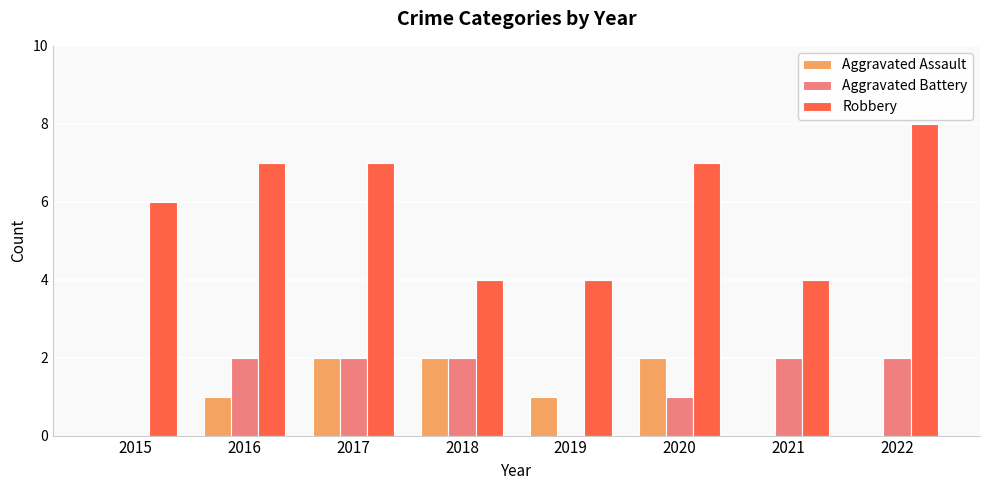

At which category is the sum across all series the highest?

2017